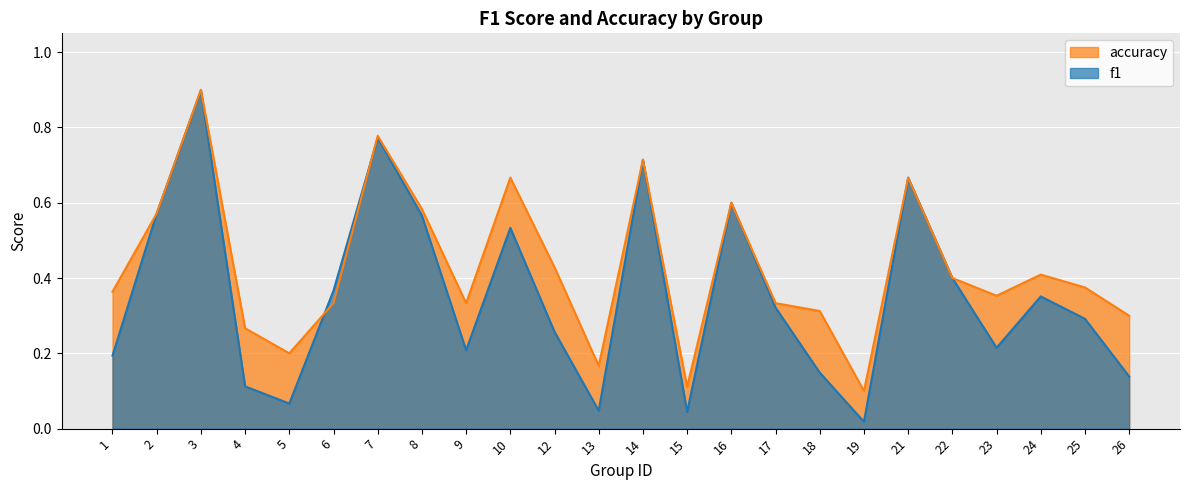

Which series has the widest spread of values?

f1